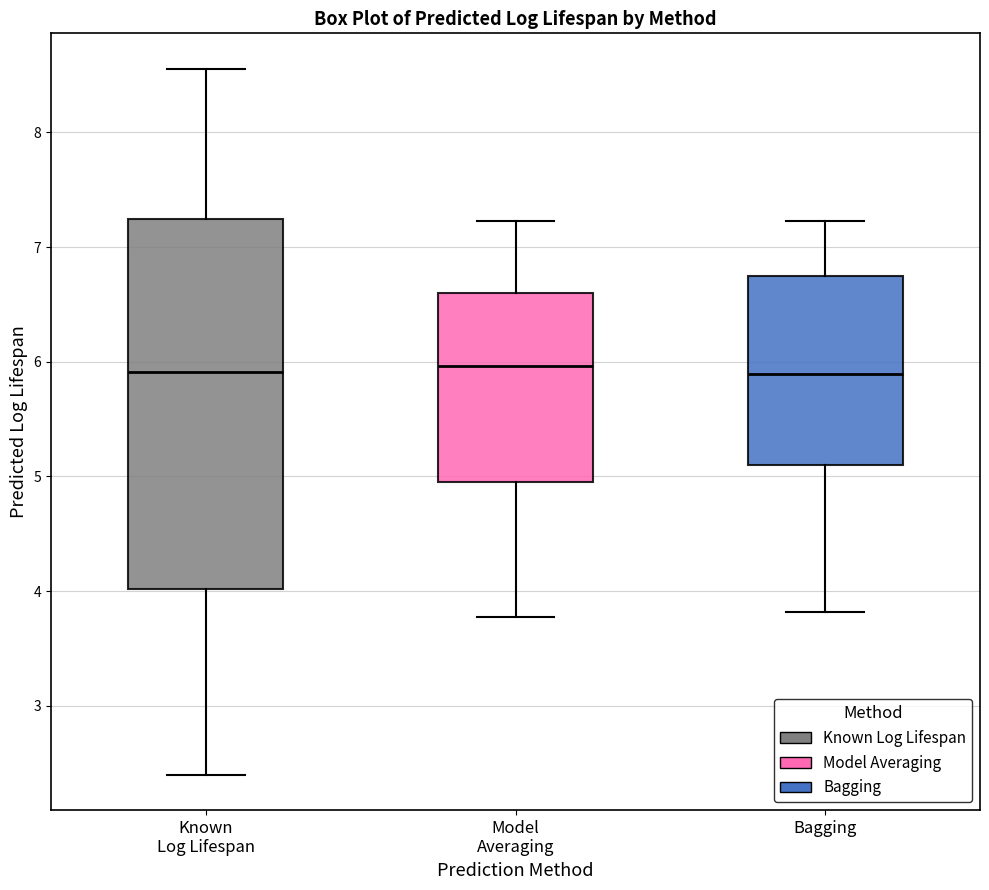

Reading left to right, read every box against the y-axis: the position of its median line, the range the box covers, and the ends of its whiskers. The values are not printed on the chart, so give them approximately, as read against the axis.

Known Log Lifespan: median 5.9, box 4.0 to 7.2, whiskers 2.4 to 8.6
Model Averaging: median 6.0, box 5.0 to 6.6, whiskers 3.8 to 7.2
Bagging: median 5.9, box 5.1 to 6.7, whiskers 3.8 to 7.2